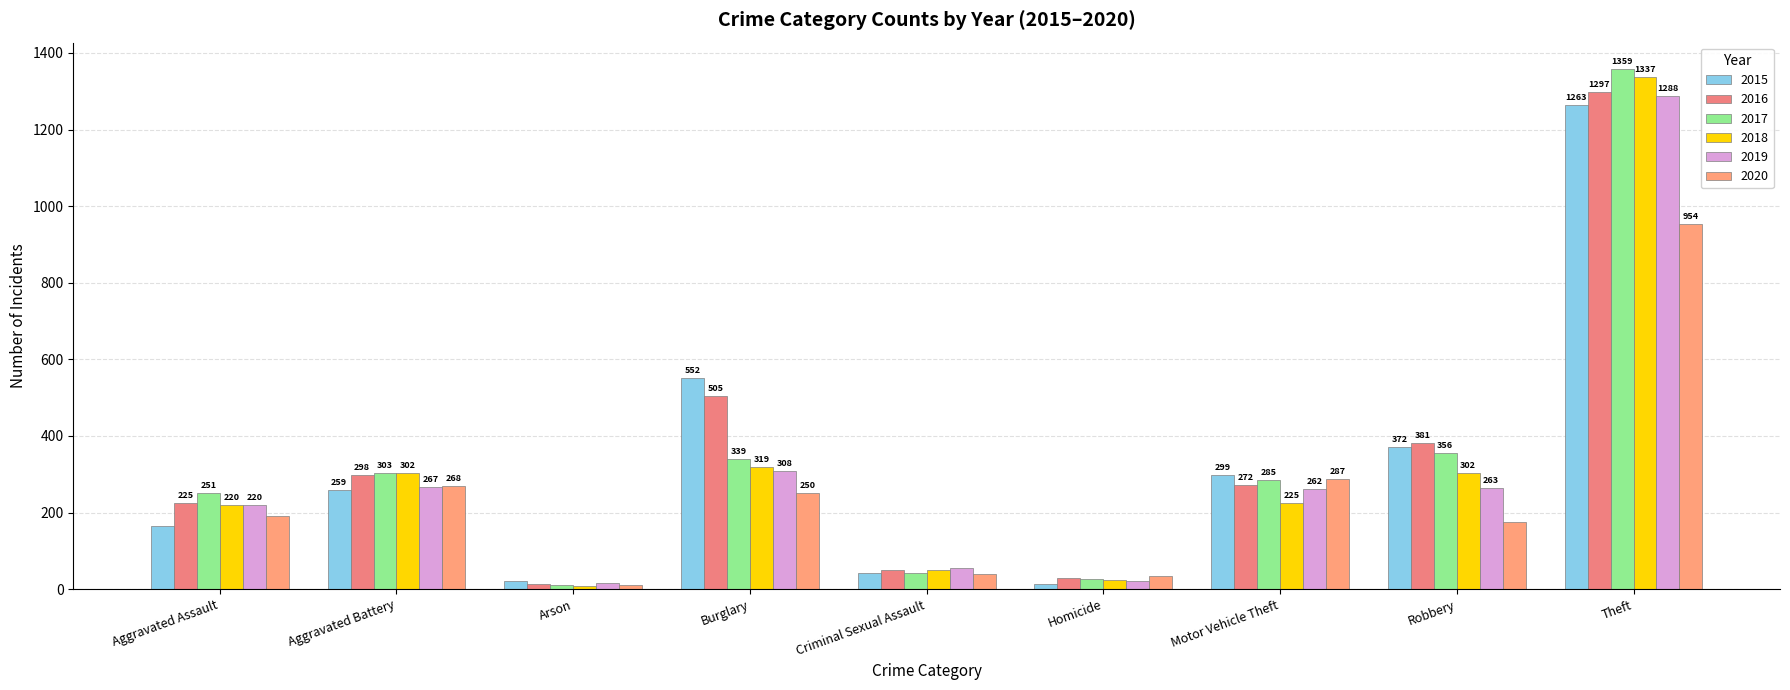

Which series has the largest total across all categories?

2016